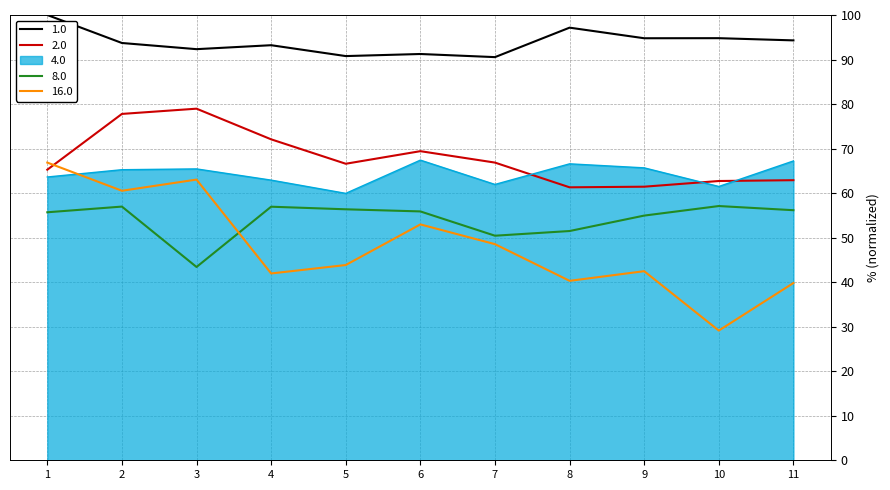

What is the spread (max minus min) of values at 7?

42.0